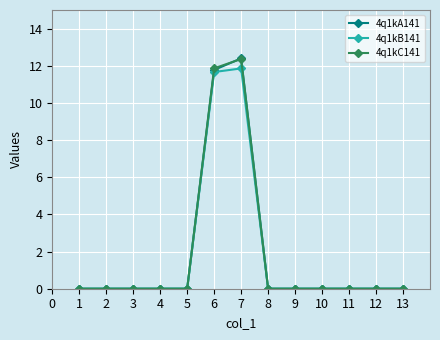

Which label corresponds to the largest value in the chart?

7